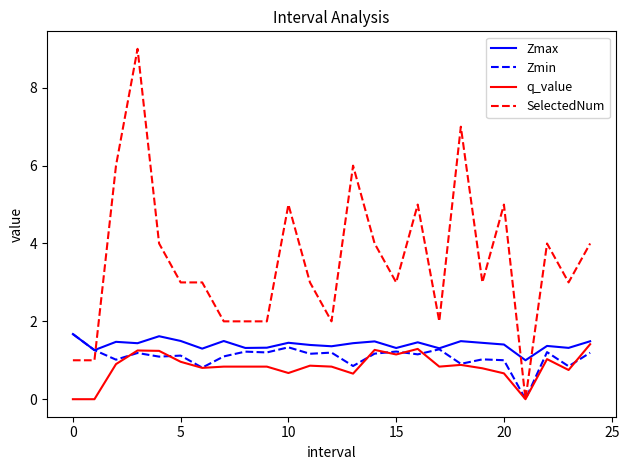

Count the number of data series in this chart.

4